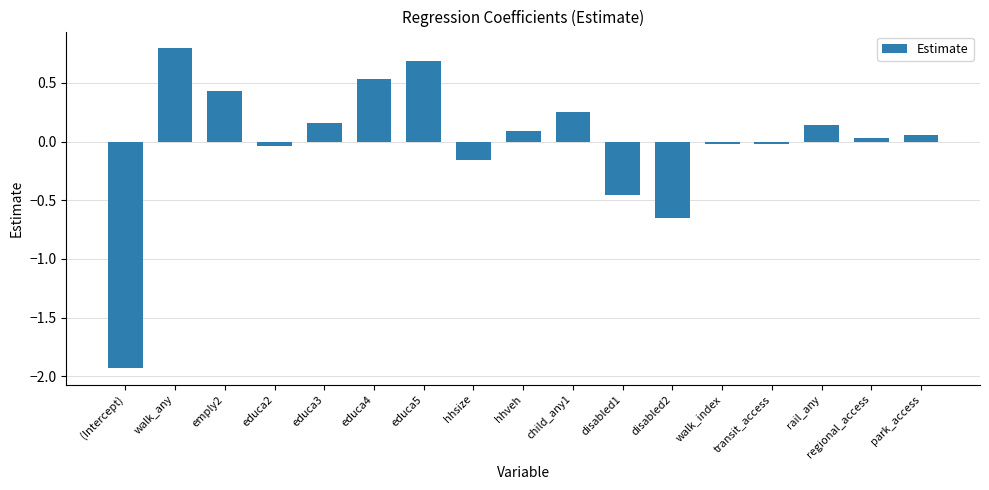

Are the bars grouped side by side (vs. stacked)?

No